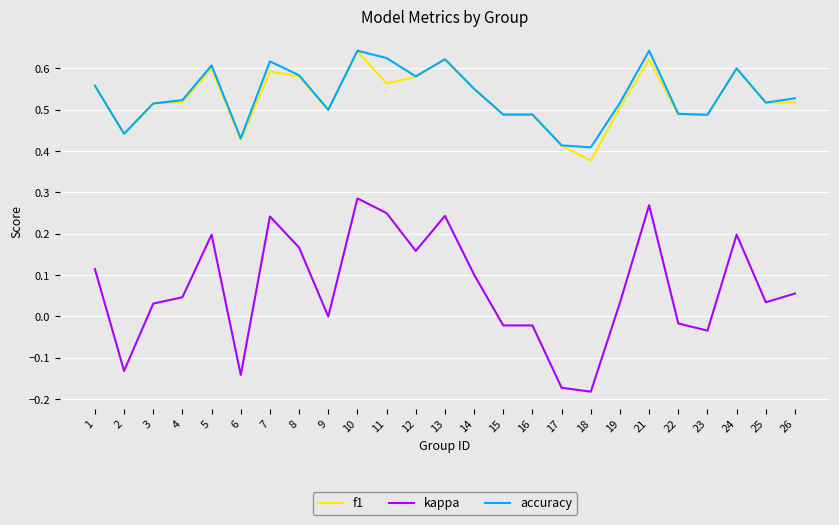

True or false: f1 and kappa intersect in this chart.

False